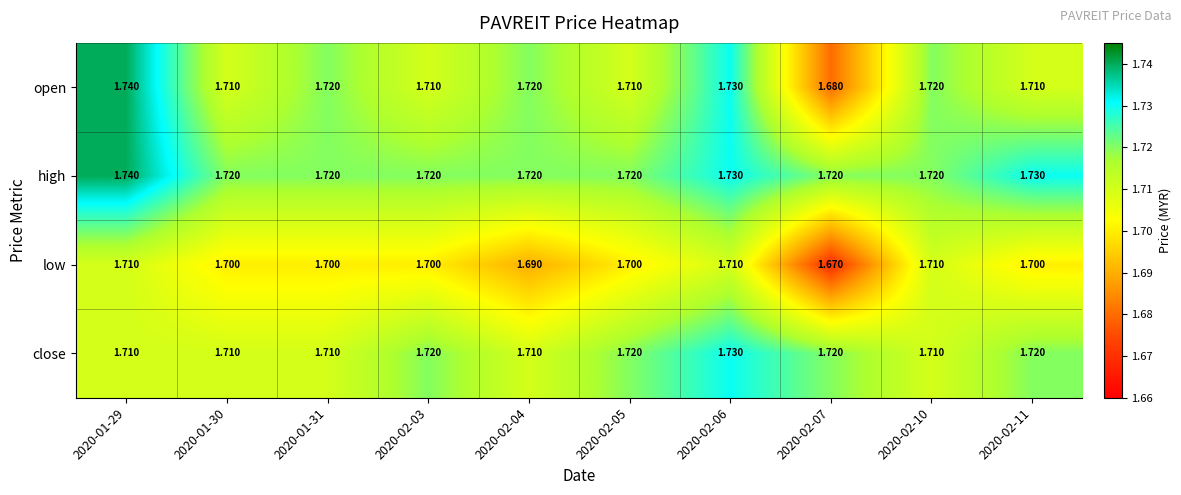

What is the greatest value displayed?

1.7